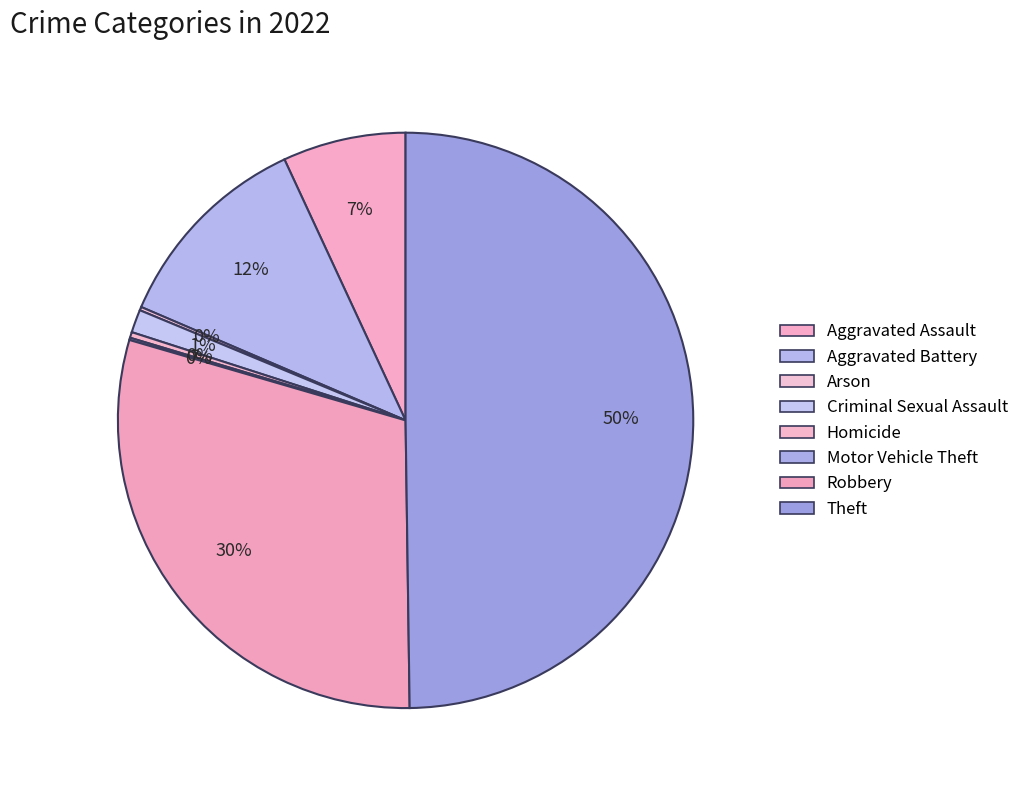

What percentage is the Aggravated Assault slice, to the nearest percent?

7%